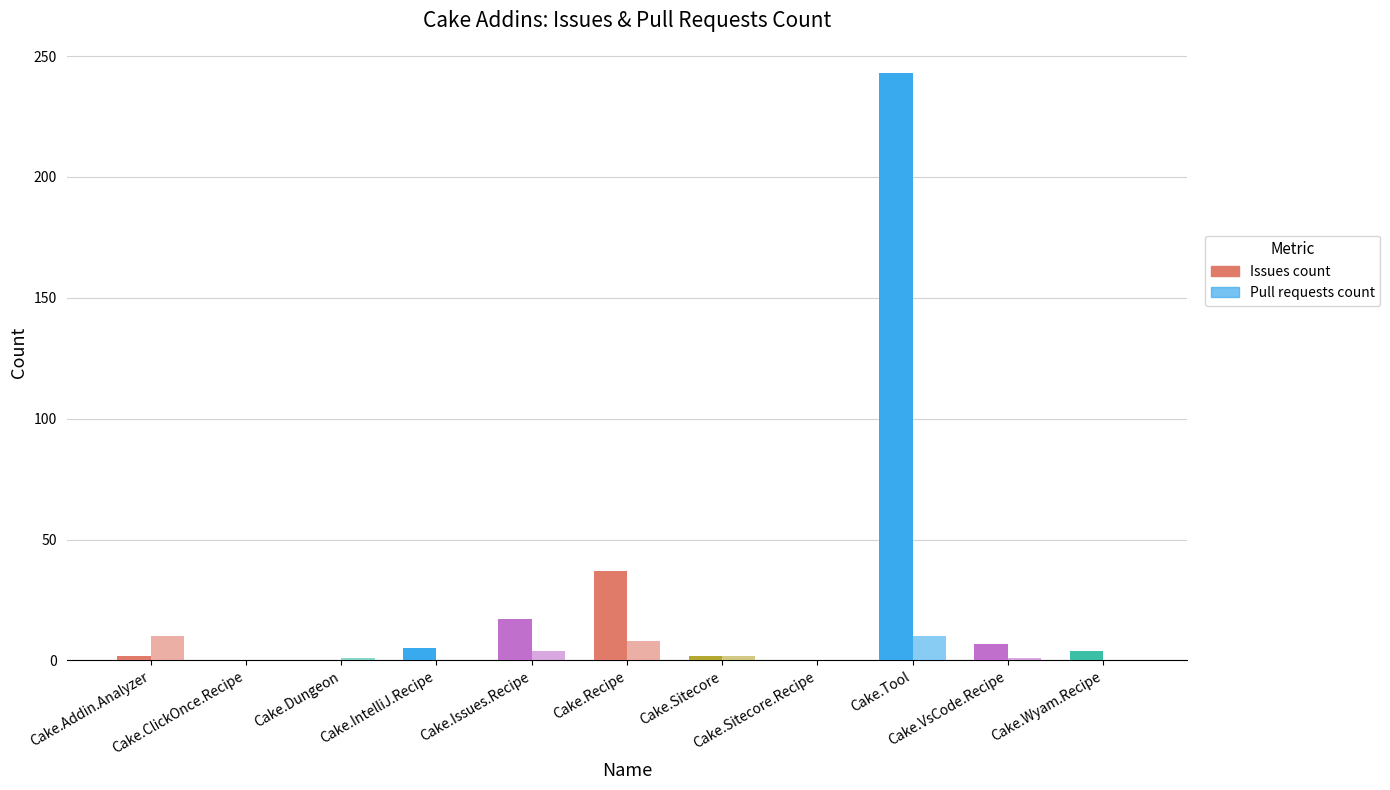

How many groups of bars are there?

11